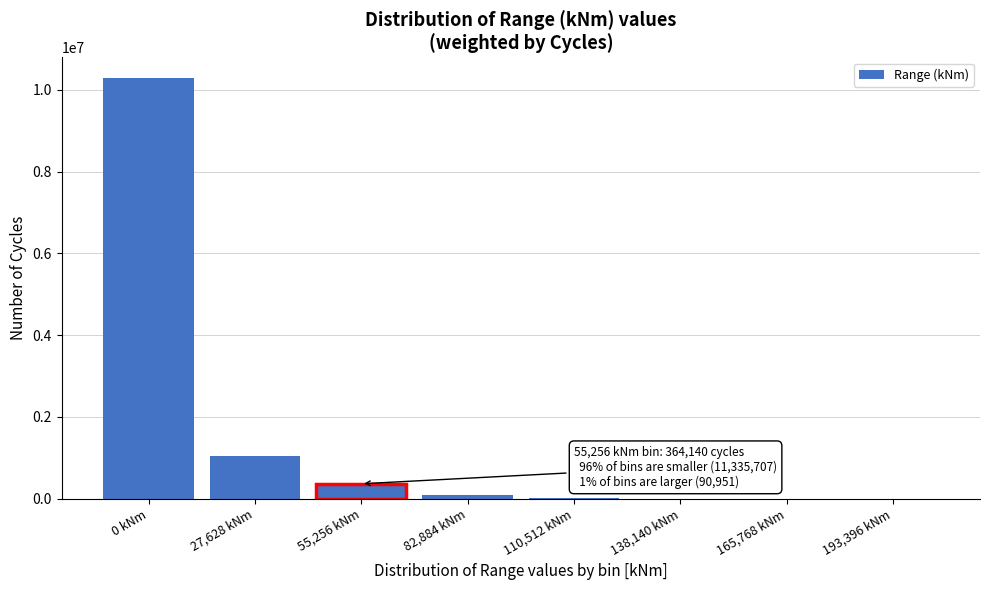

What is the sum of all values?

11790797.5